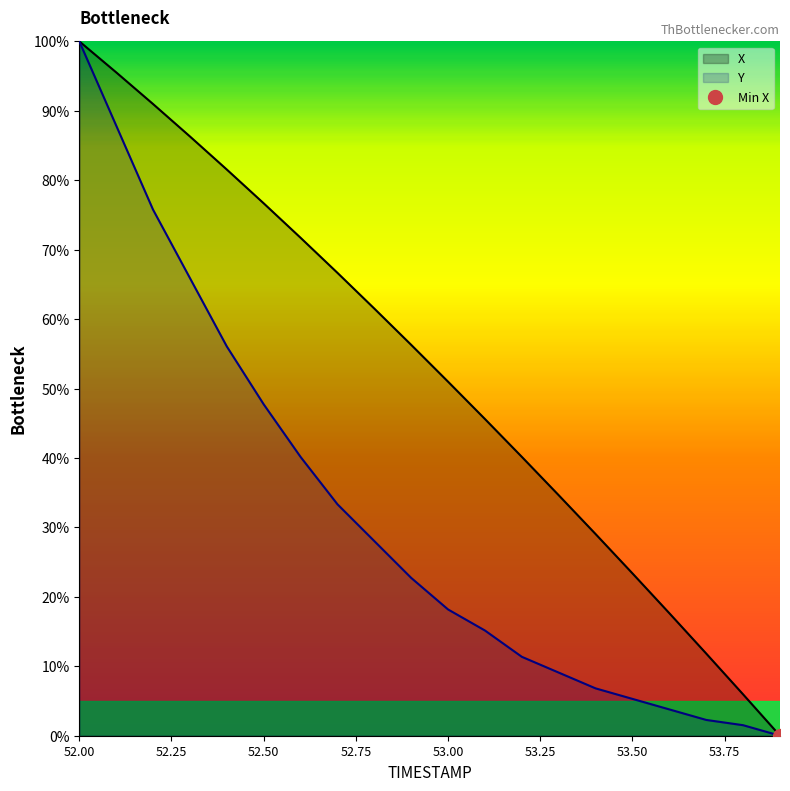

Between 53.4 and 52.9, which is larger?

52.9